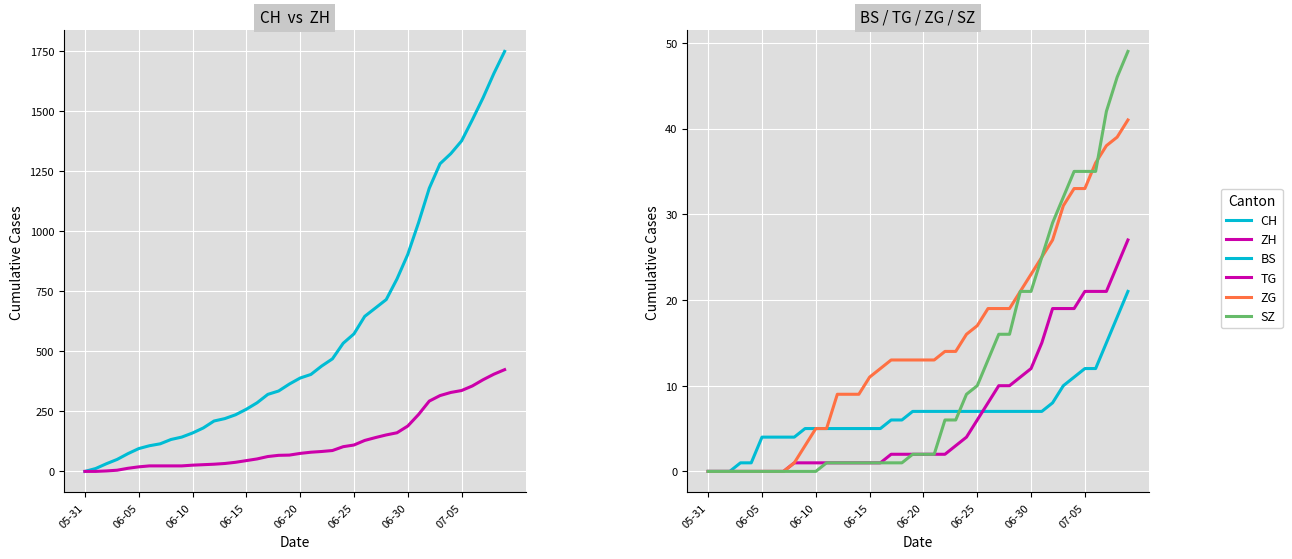

True or false: BS and ZG cross at least once.

False